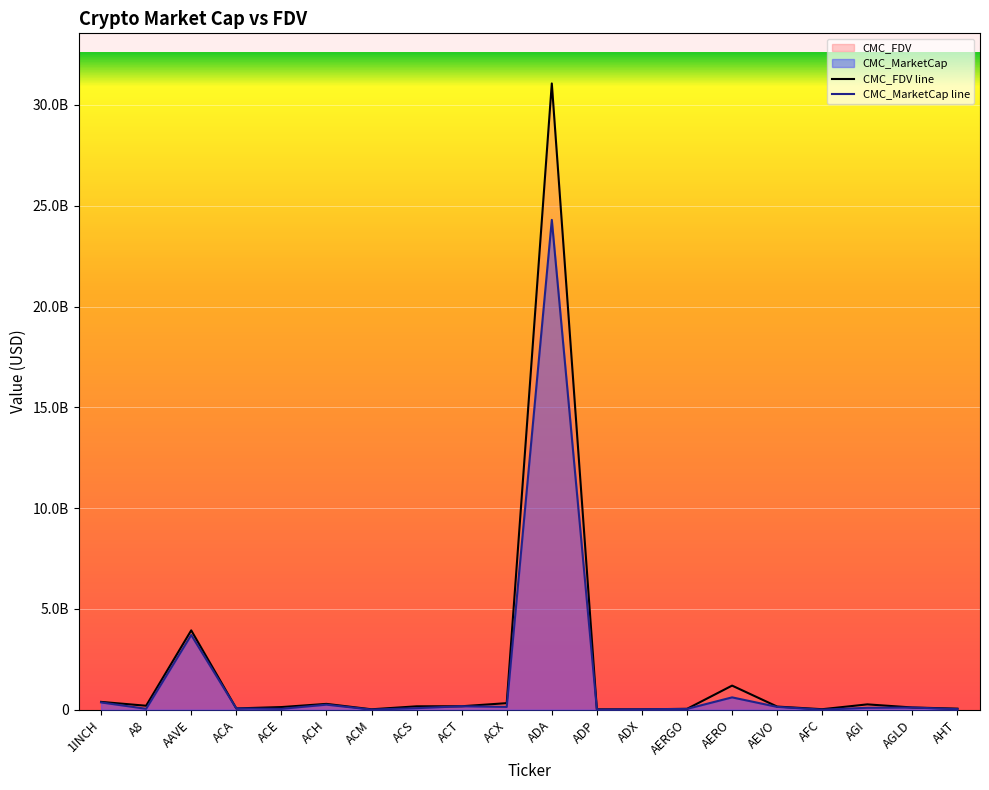

Does the chart display data point markers on the line(s)?

No